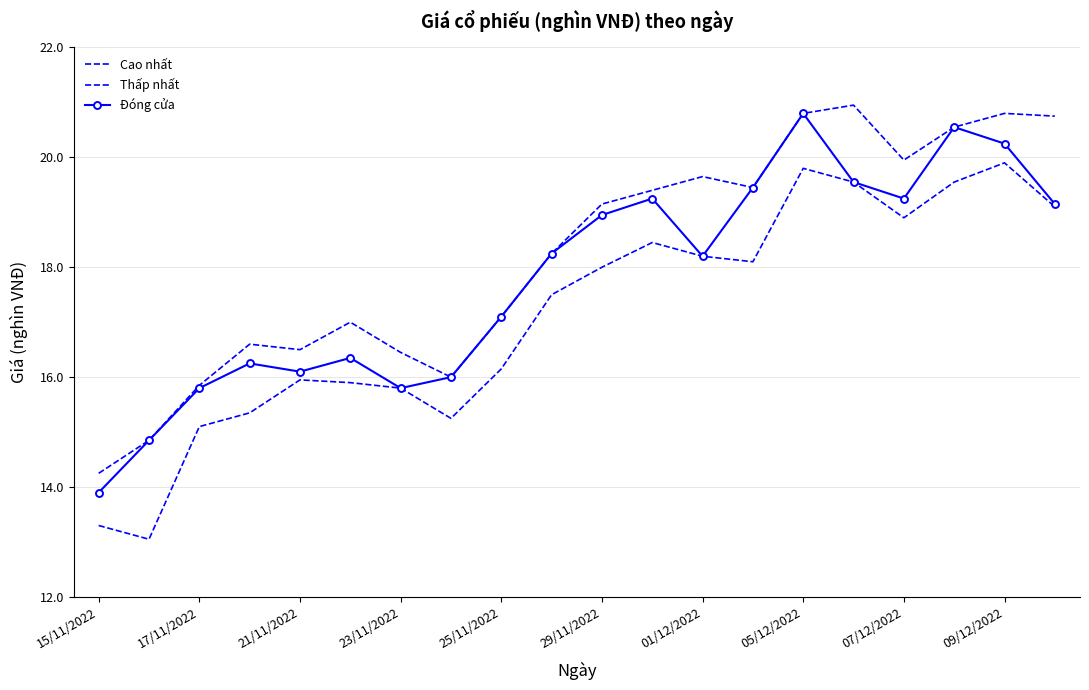

Which series has the largest range (max minus min)?

Đóng cửa